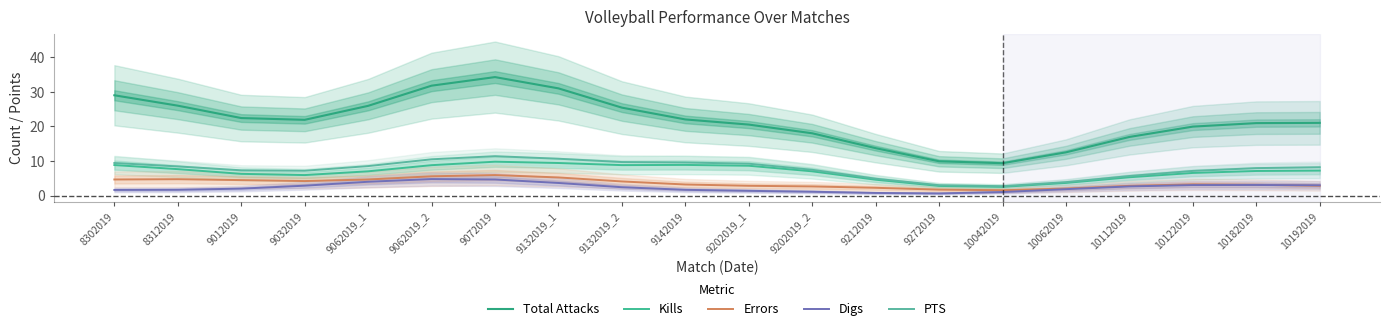

How many lines are shown in the chart?

5